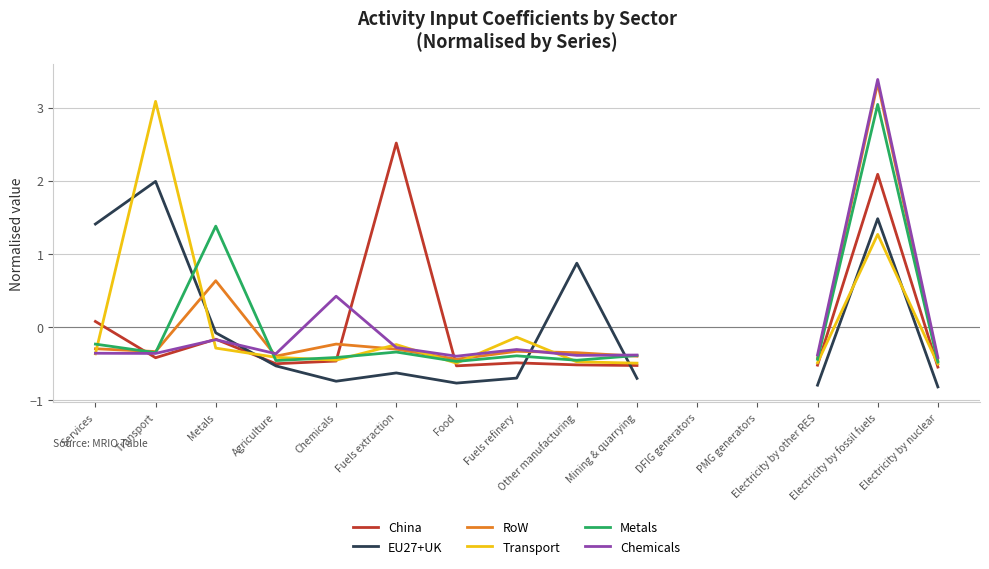

What position from the right is Mining & quarrying?

6